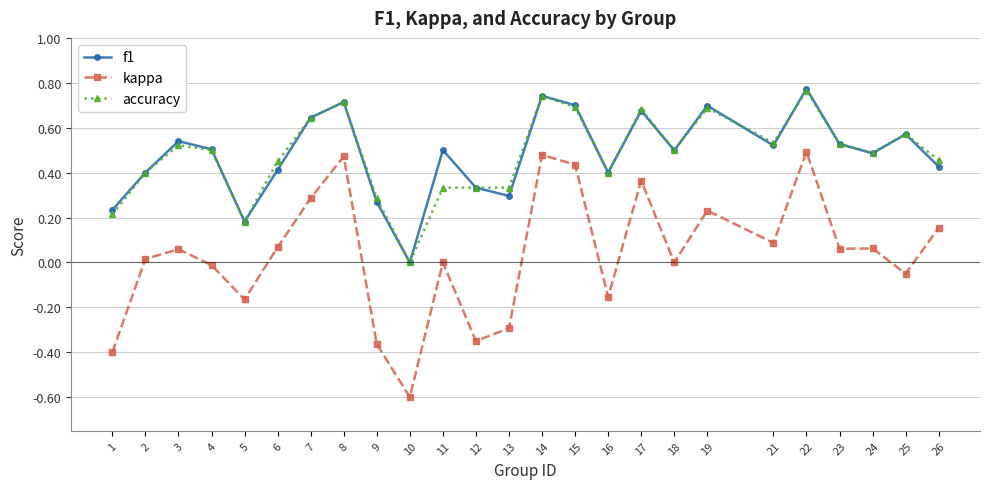

Which label corresponds to the smallest value in the chart?

10